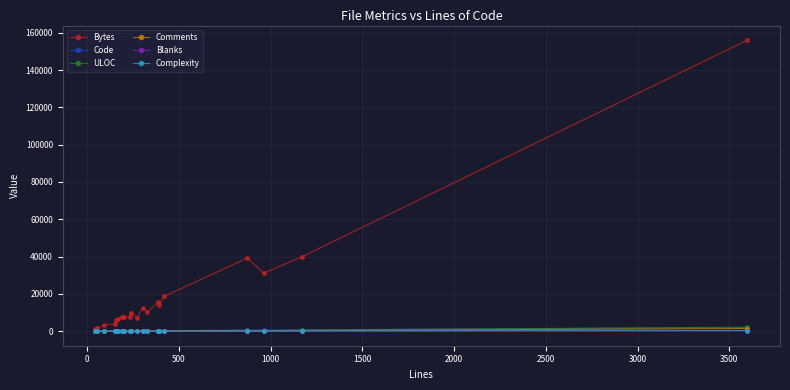

Which series has the largest total across all categories?

Bytes